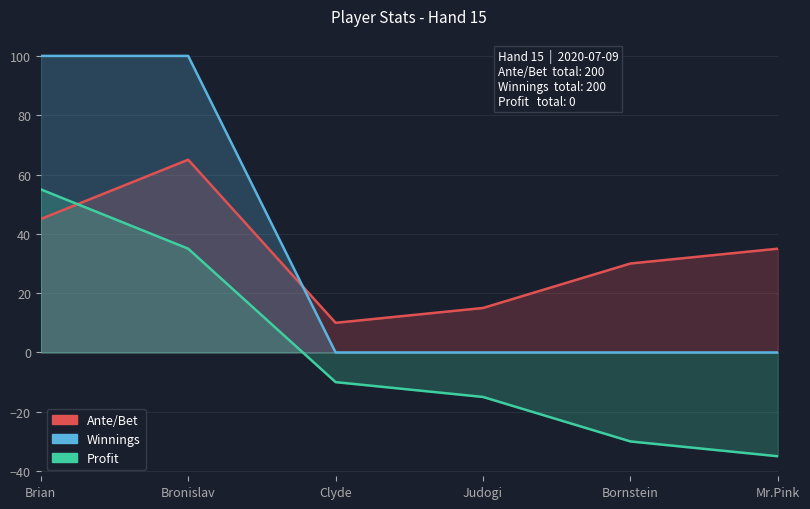

List the series in order of their peak value, lowest first.

Profit, Ante/Bet, Winnings